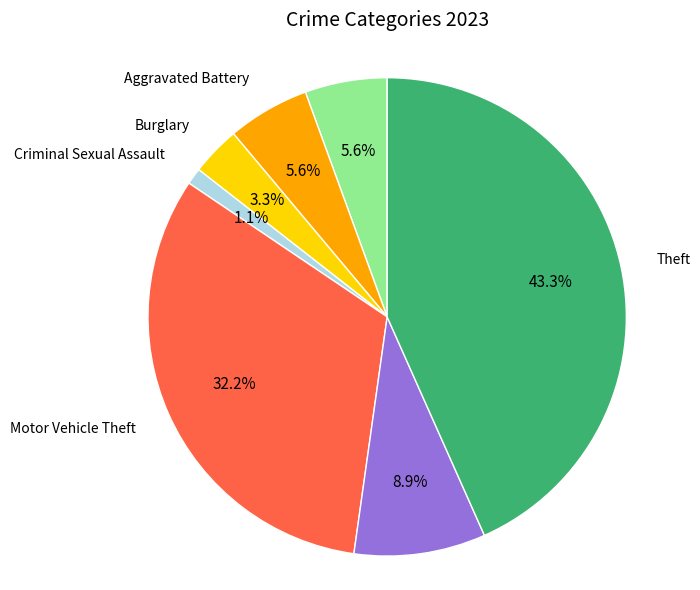

Is there a majority slice in this chart?

No